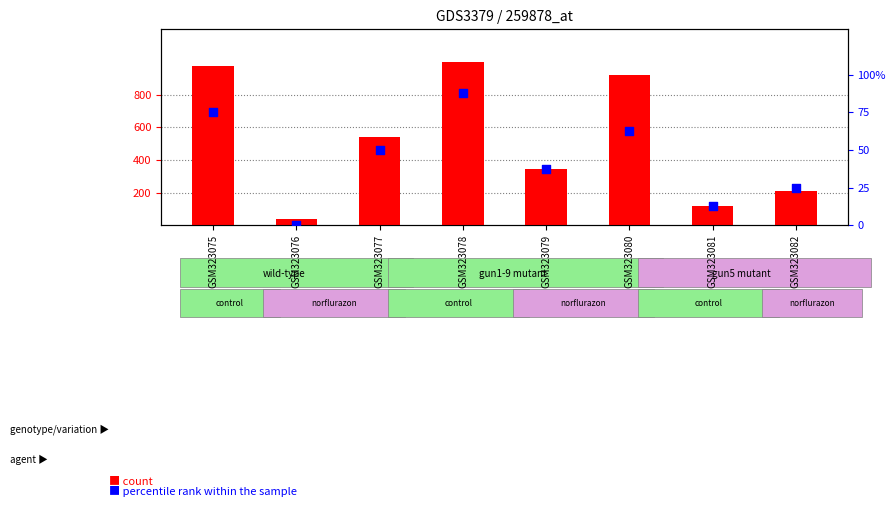

At how many categories does at least one series exceed 893?

3